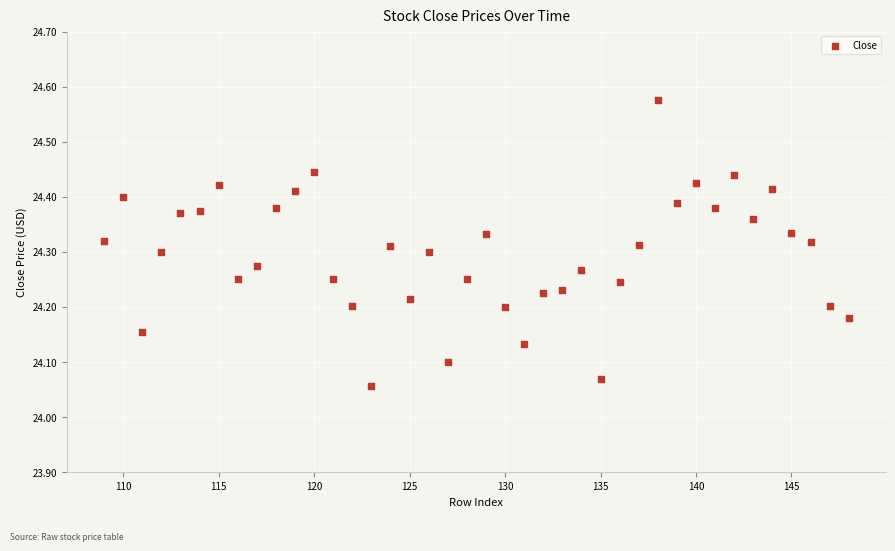

What is the range of Y values (max minus min)?

0.5